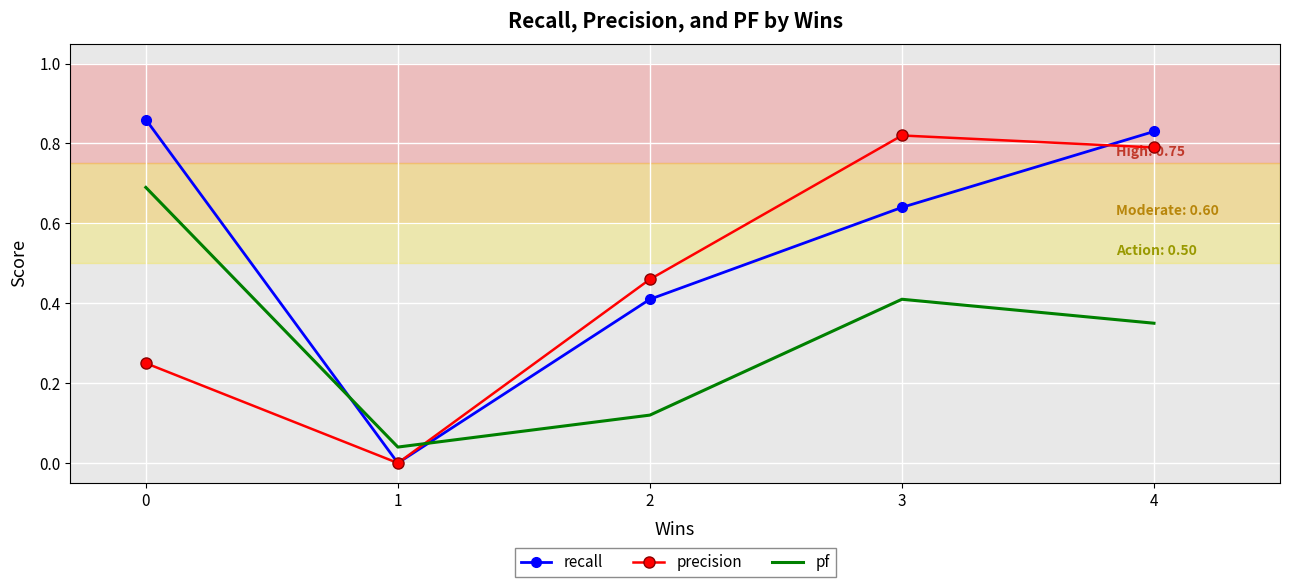

Between 1 and 3, which series saw the biggest shift?

precision